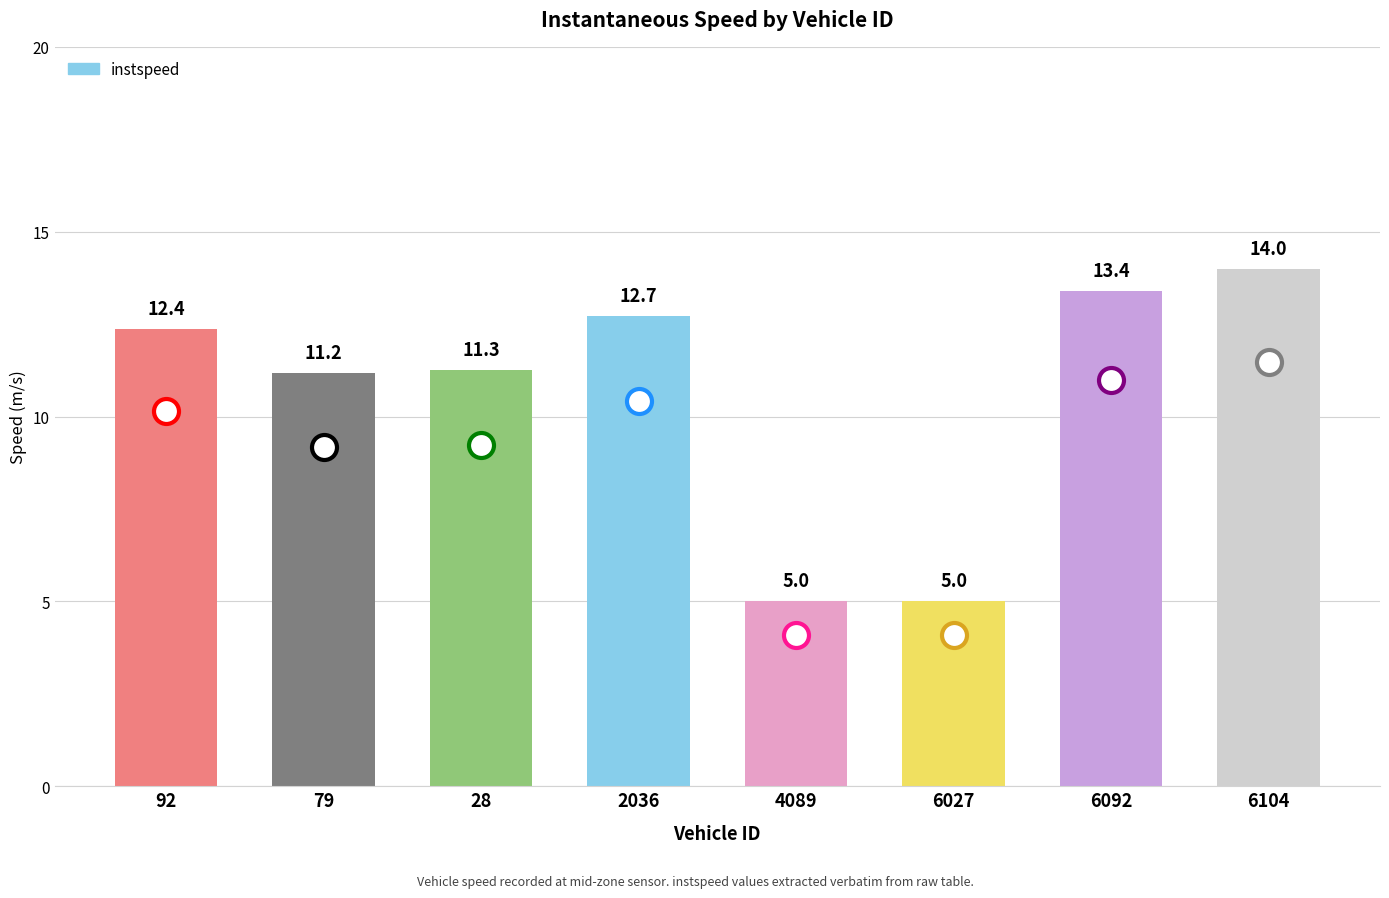

Approximately how many times larger is the value at 6092 compared to 6104?

1.0